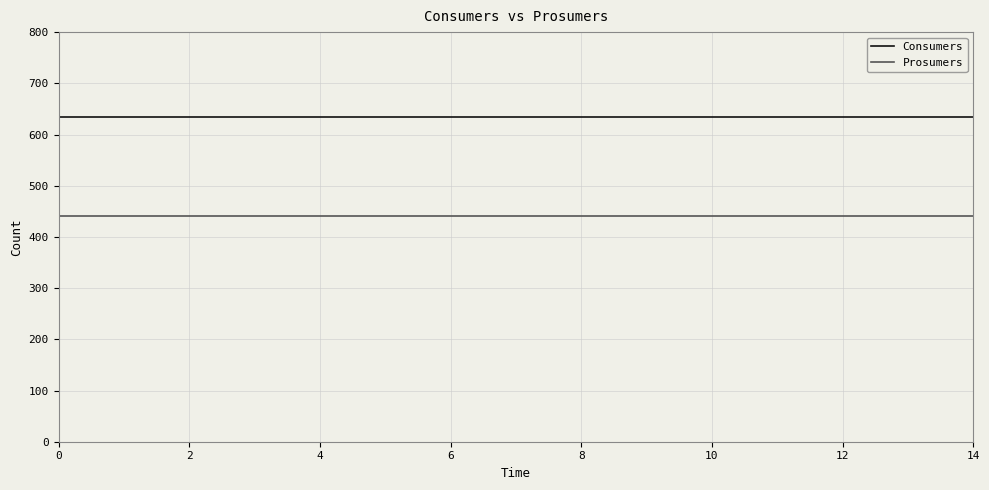

Rank the series by their maximum value, from highest to lowest.

Consumers, Prosumers